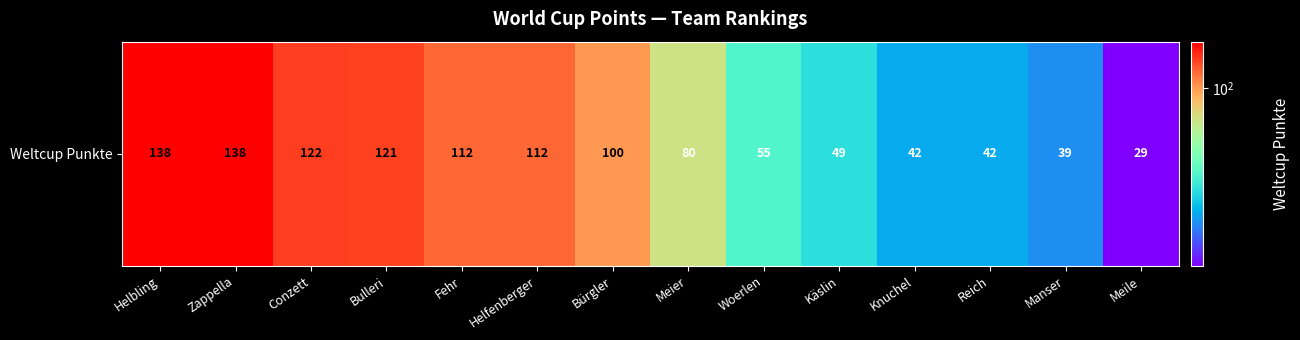

List the labels in order of value, smallest first.

Meile, Manser, Knuchel, Reich, Käslin, Woerlen, Meier, Bürgler, Fehr, Helfenberger, Bulleri, Conzett, Helbling, Zappella